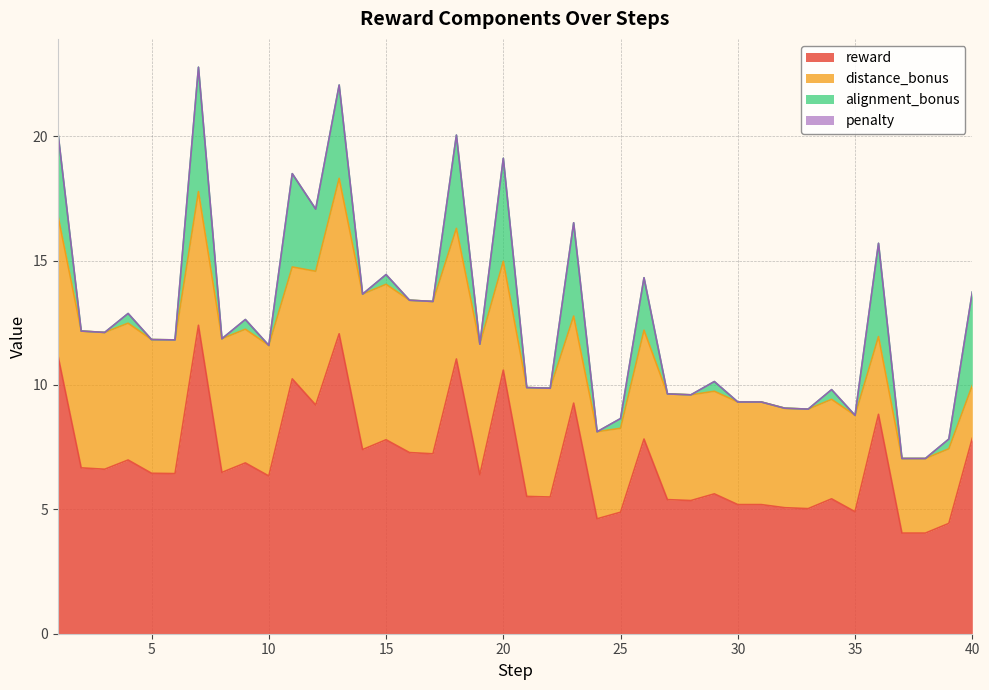

What is the total value across all series at 13?

22.1